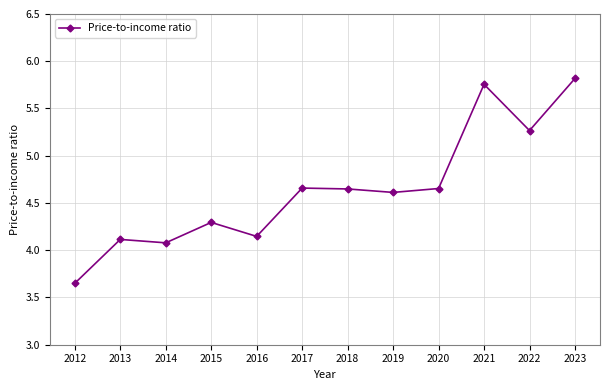

What is the ratio of the value at 2016 to the value at 2023?

0.7